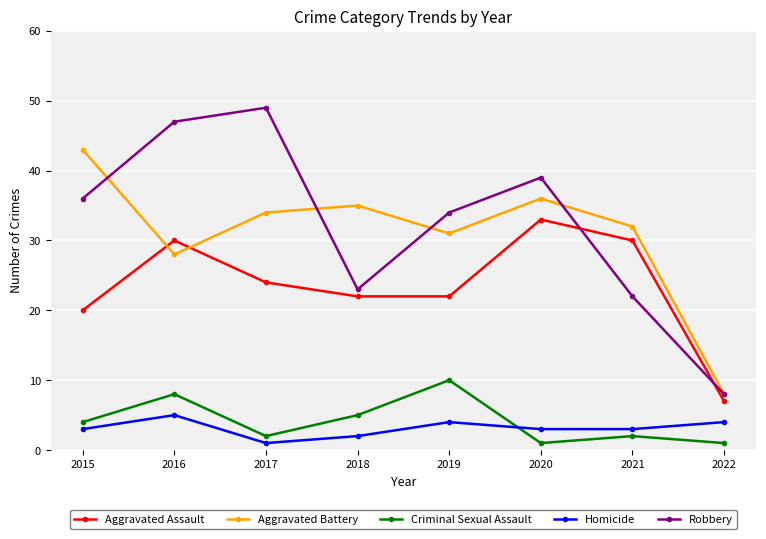

At which label does Robbery reach its peak?

2017